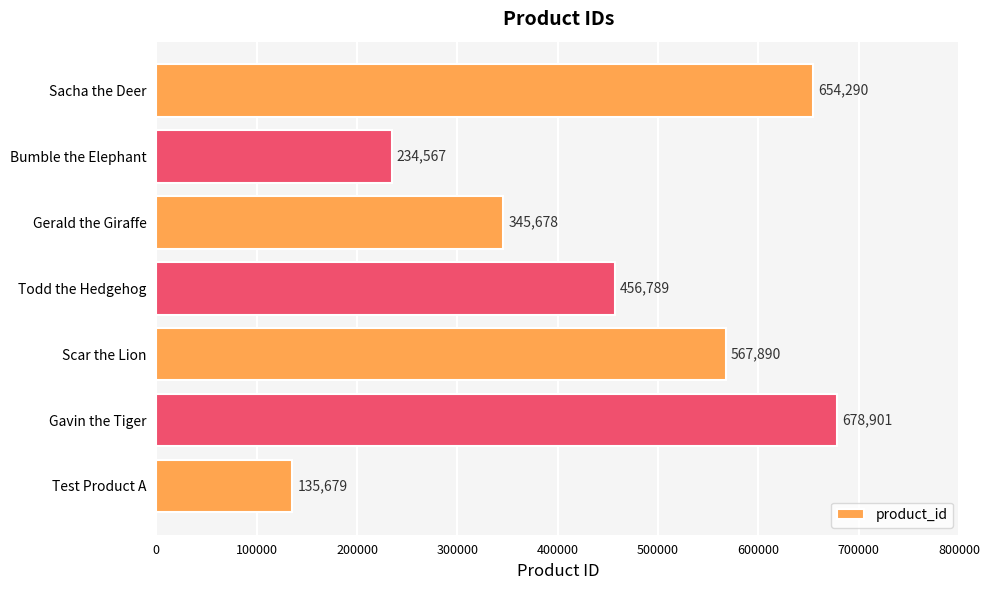

Approximately how many times larger is the value at Gerald the Giraffe compared to Scar the Lion?

0.6